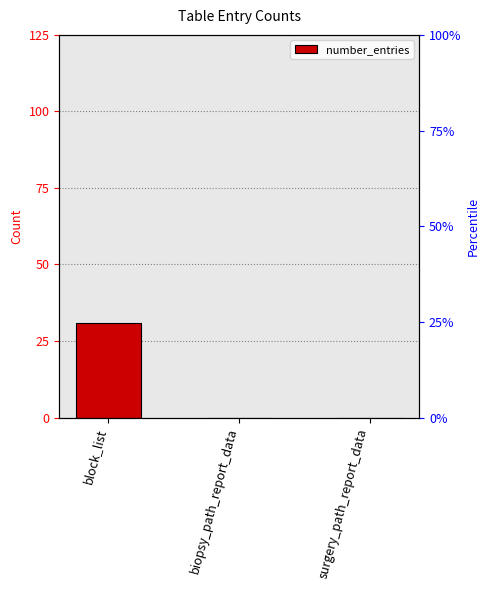

Reading left to right, extract all data points from this chart.

block_list=31	biopsy_path_report_data=0	surgery_path_report_data=0